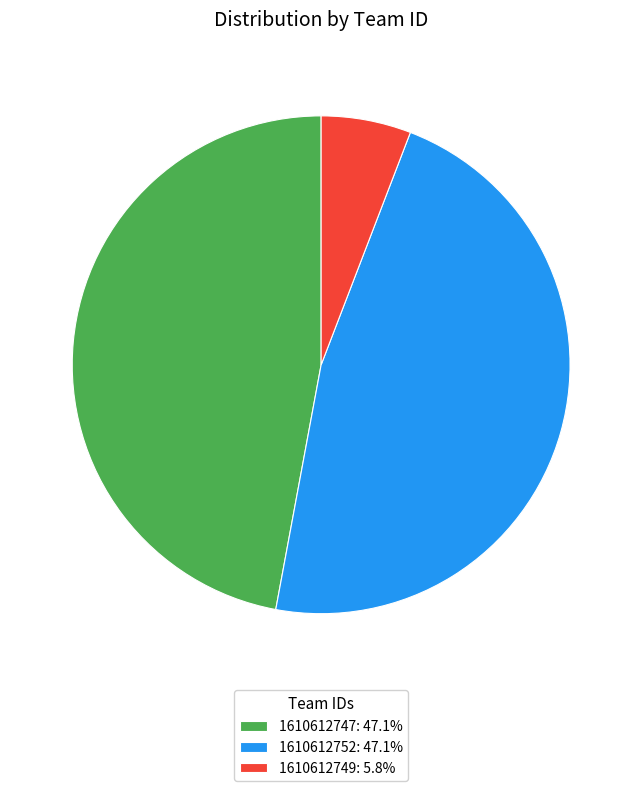

Combined, do 1610612752: 47.1% and 1610612749: 5.8% account for over 50%?

Yes